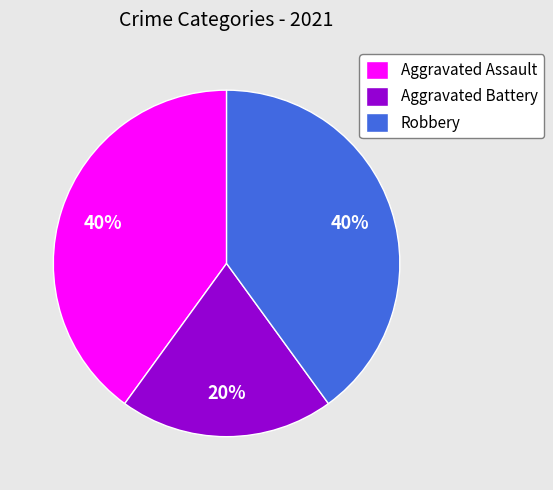

What is the ratio of the value at Robbery to the value at Aggravated Assault?

1.0